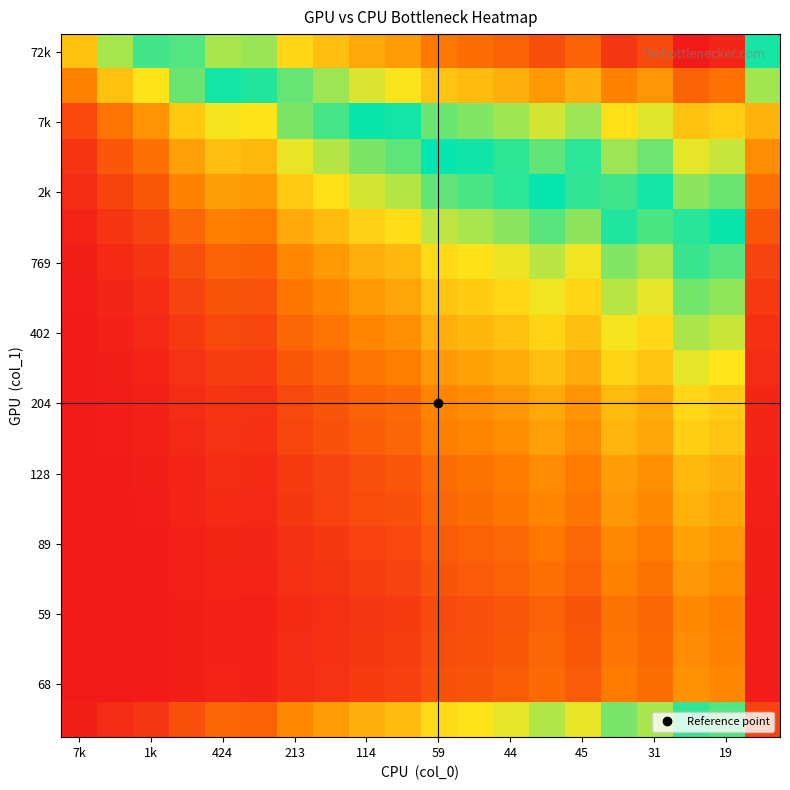

At how many categories does at least one series exceed 0?

20